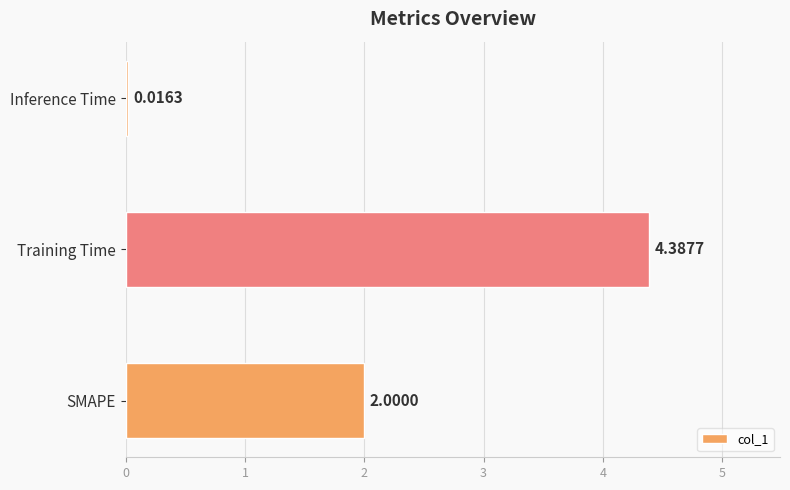

What is the sum of all values?

6.4